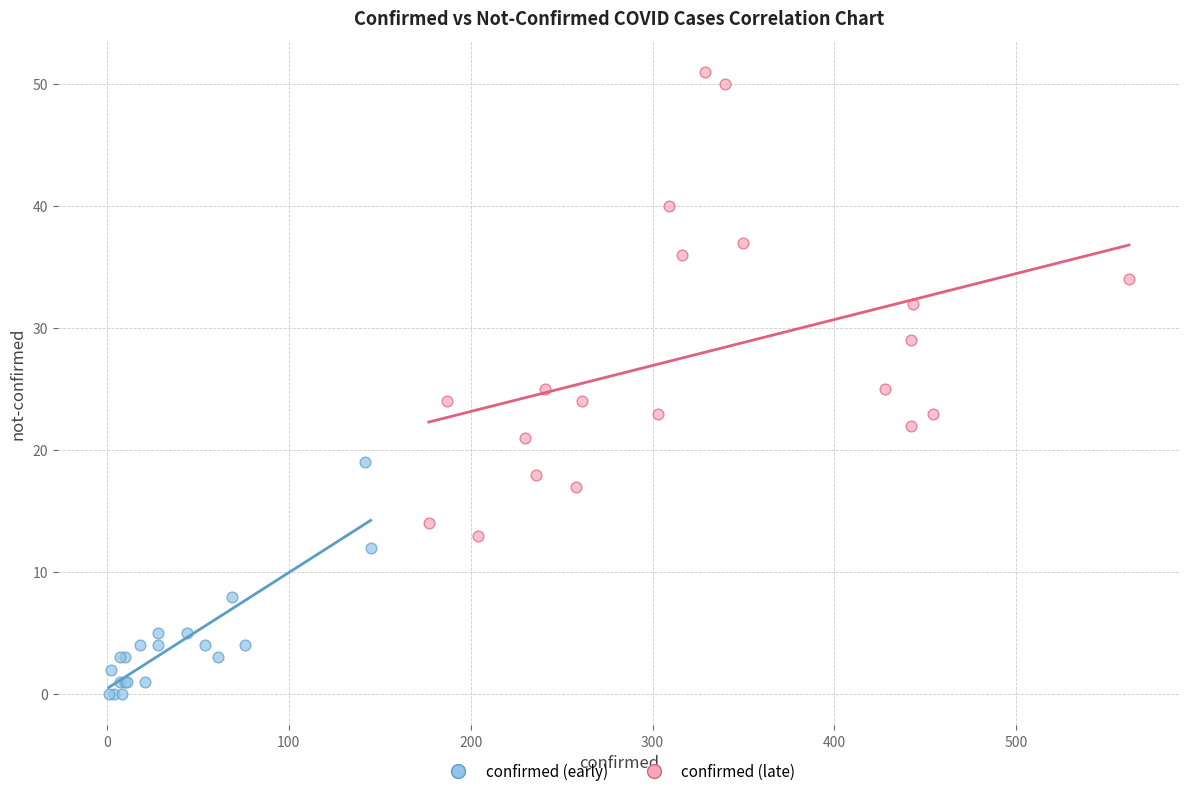

Which series has the widest spread of Y values?

confirmed (late)